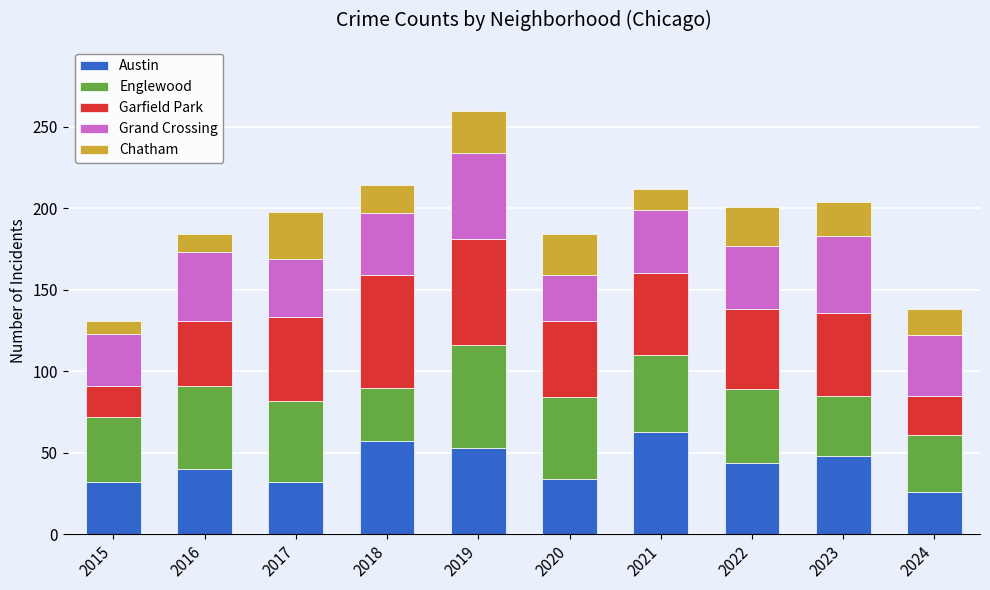

At which category is the sum across all series the highest?

2019